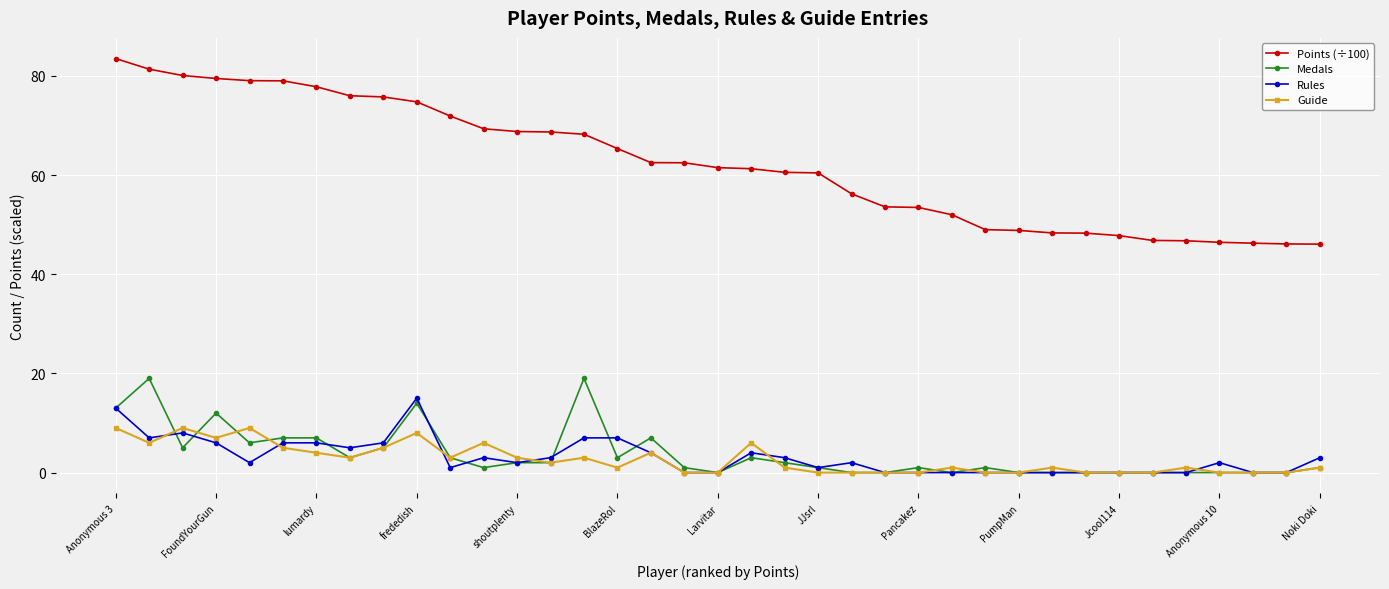

What is the difference between the second highest and second lowest values in the Medals series?

19.0